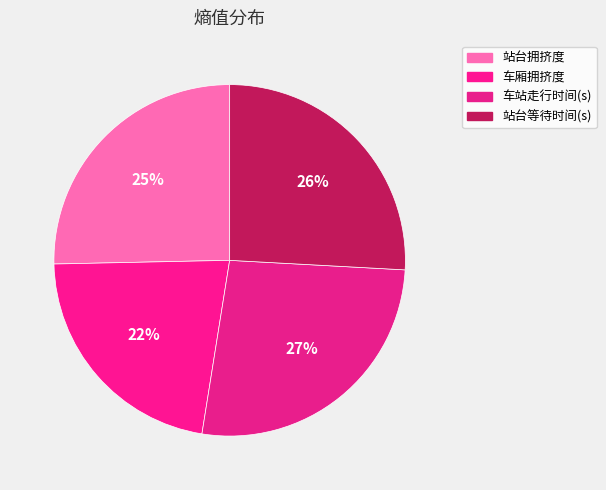

To the nearest percent, what is the difference between the largest and smallest slice percentages?

5%